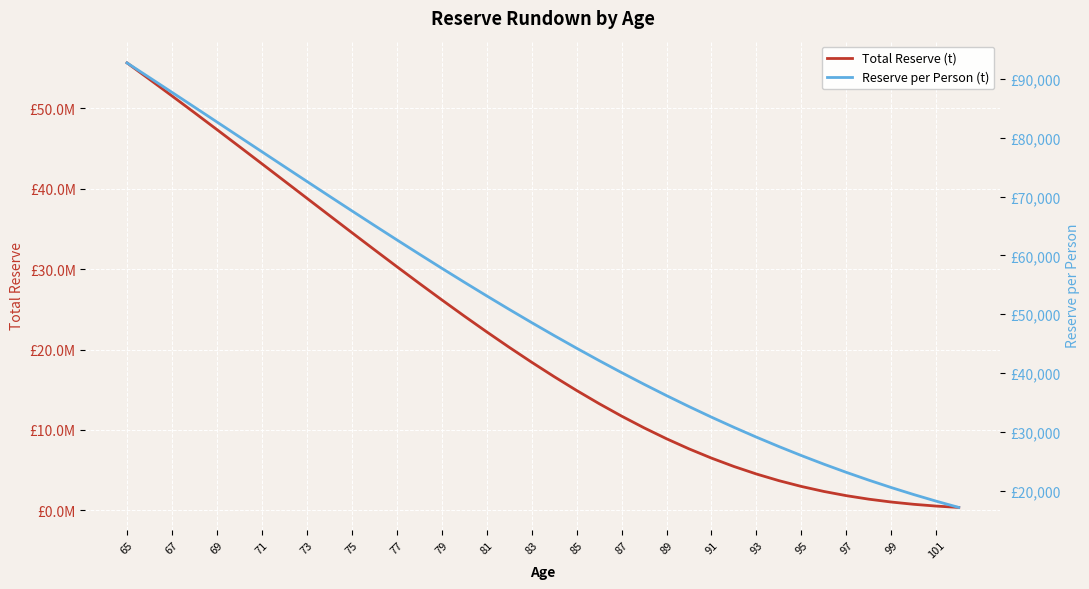

What is the value of the Total Reserve (t) point at the 18th from the left?

20284664.9